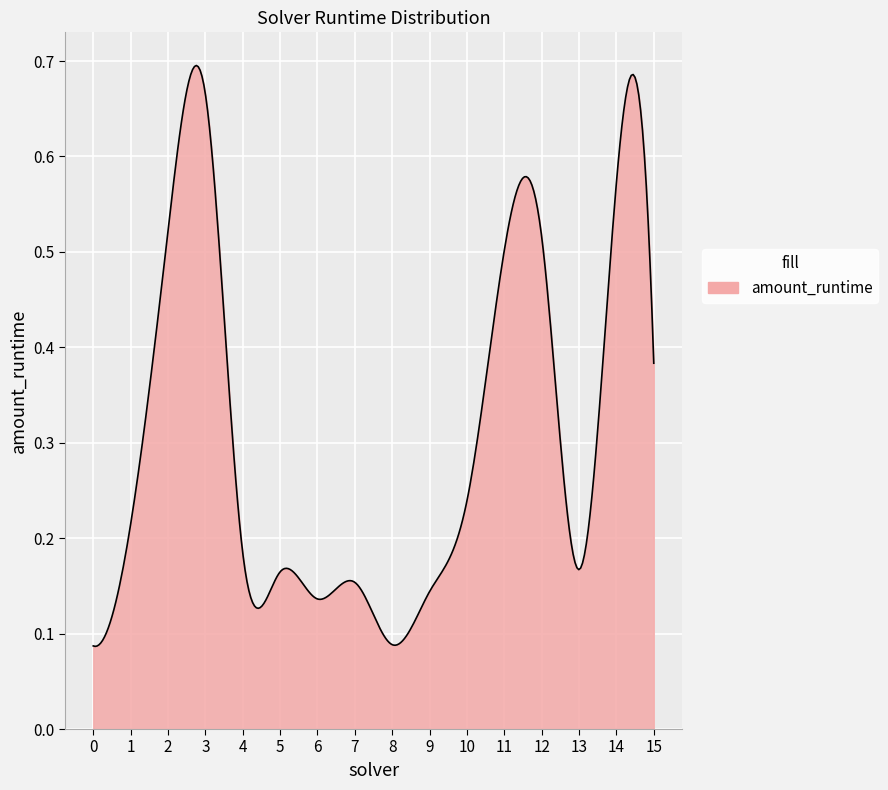

True or false: the data has more than 1 interior local peaks.

True